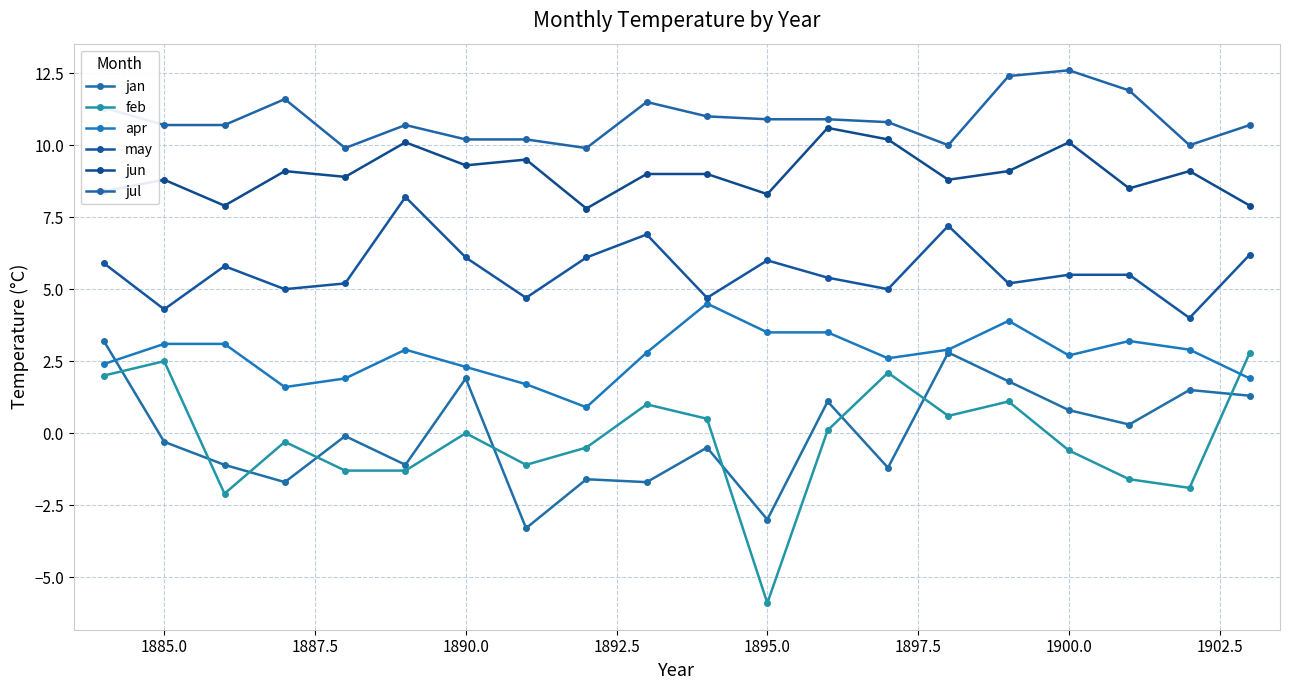

What is the sum of all jan values?

-0.9